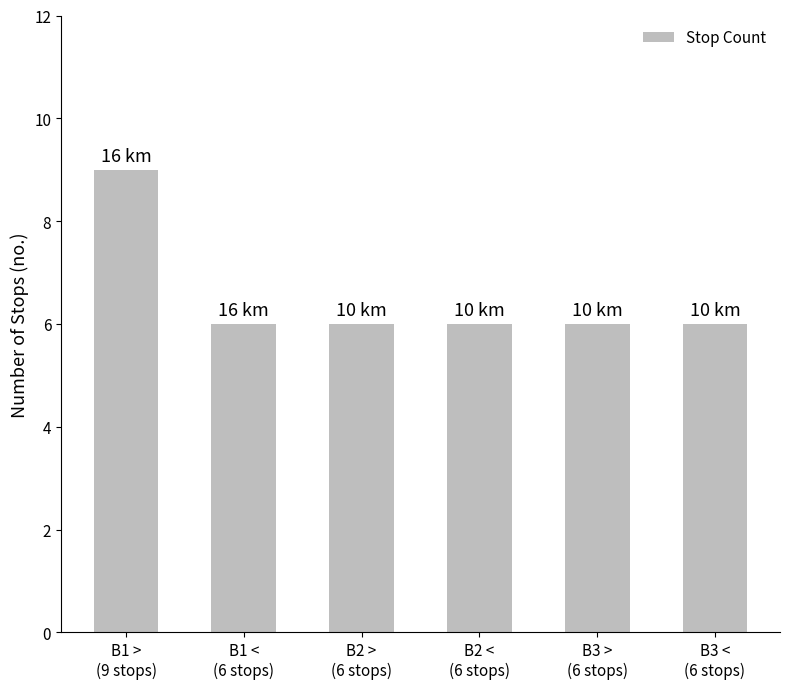

What is the difference between the maximum and minimum values?

3